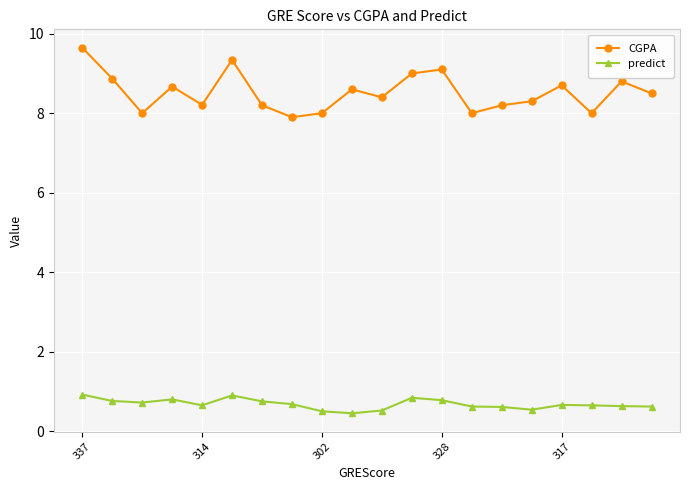

What is the sum of all predict values?

13.6